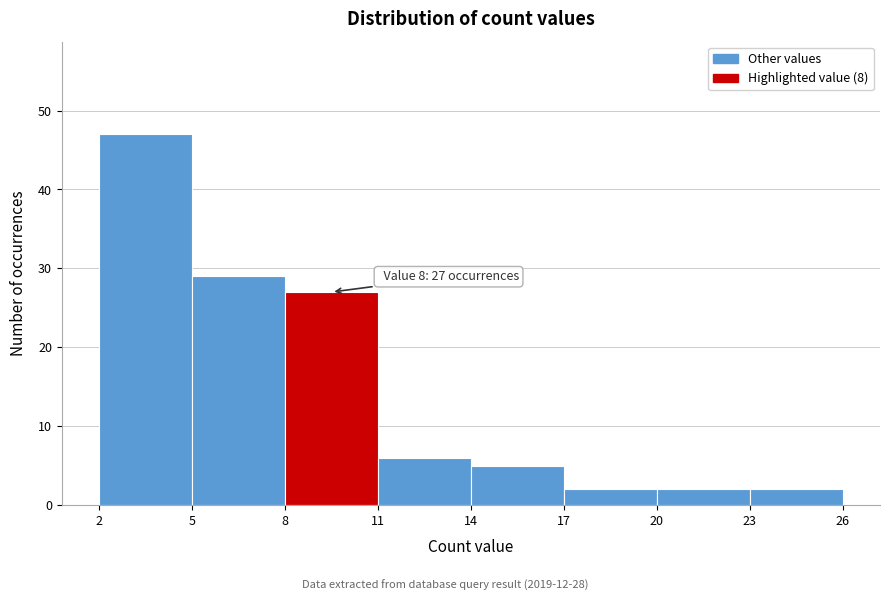

Which range on the x-axis has the tallest bar?

2 to 5